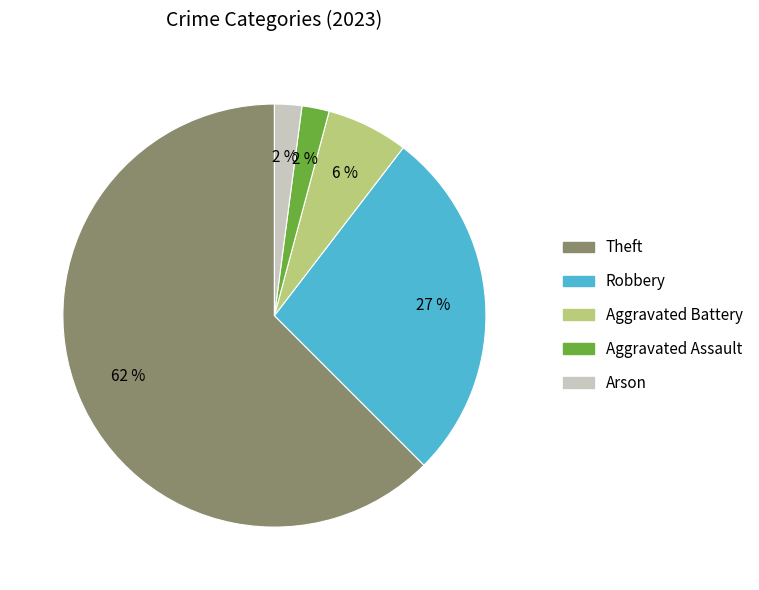

Does any single category account for the majority?

Yes